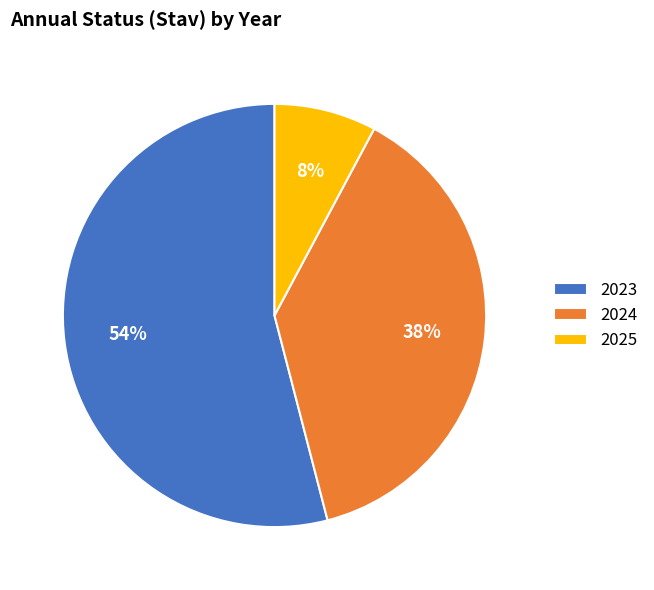

Is there a majority slice in this chart?

Yes